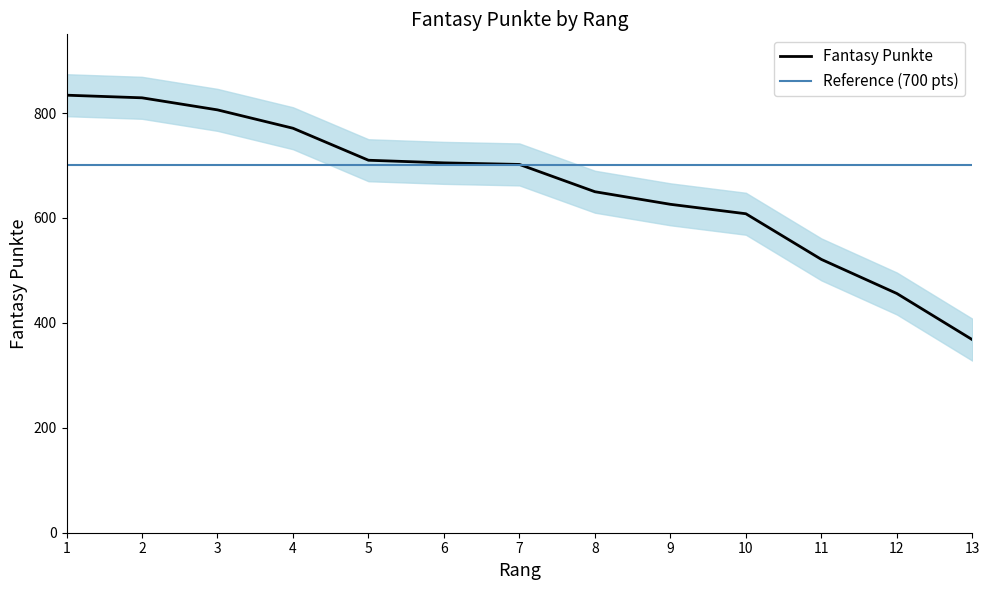

At which category does the chart reach its peak across all series?

1